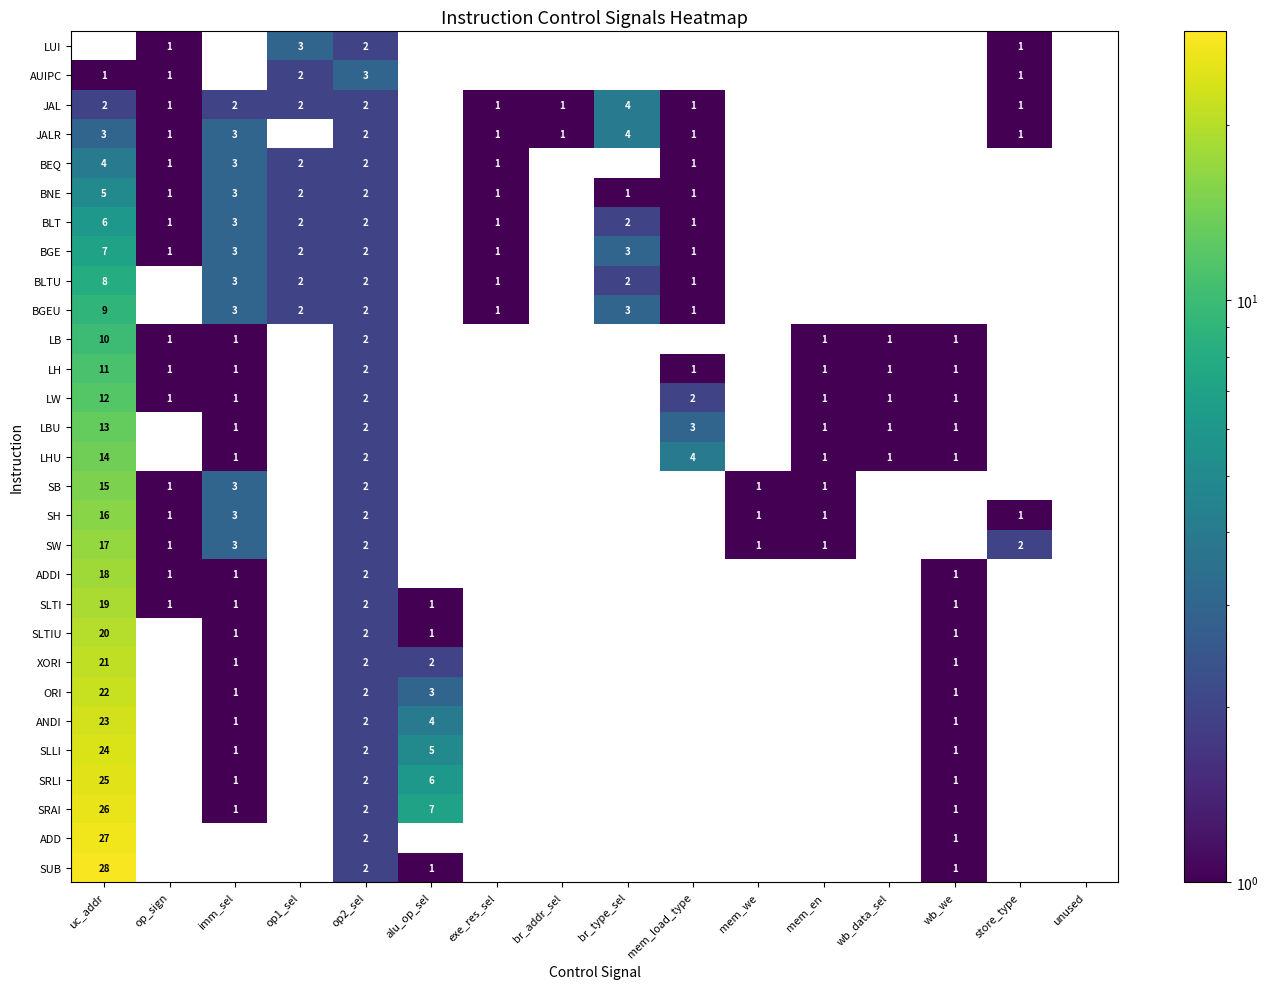

Is it true that SB equals 0 at unused?

True